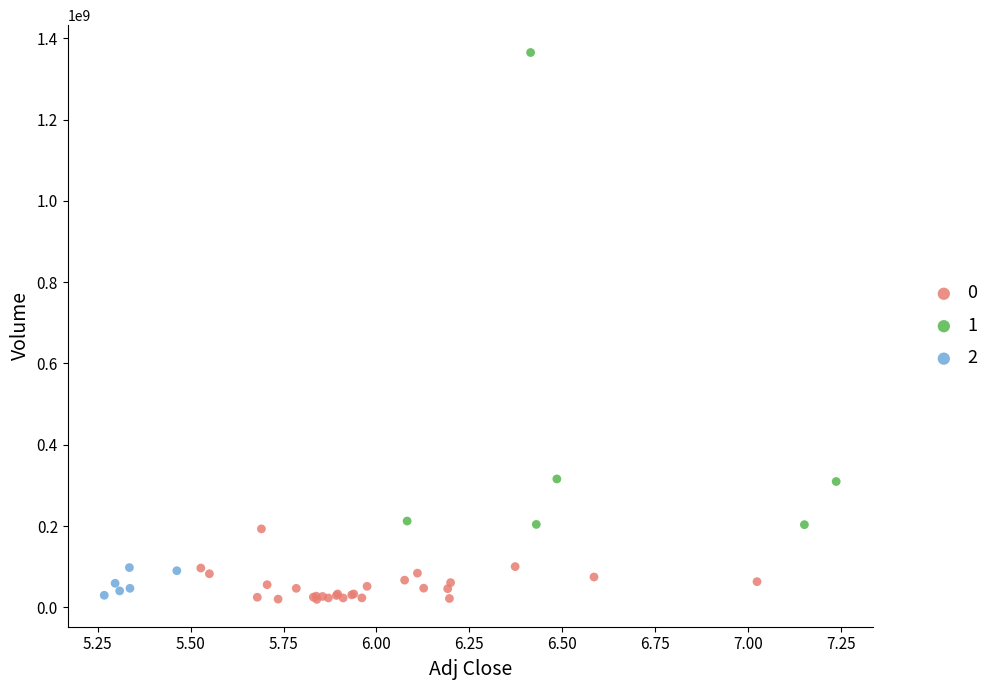

What are all the series names shown in the legend?

0, 1, 2